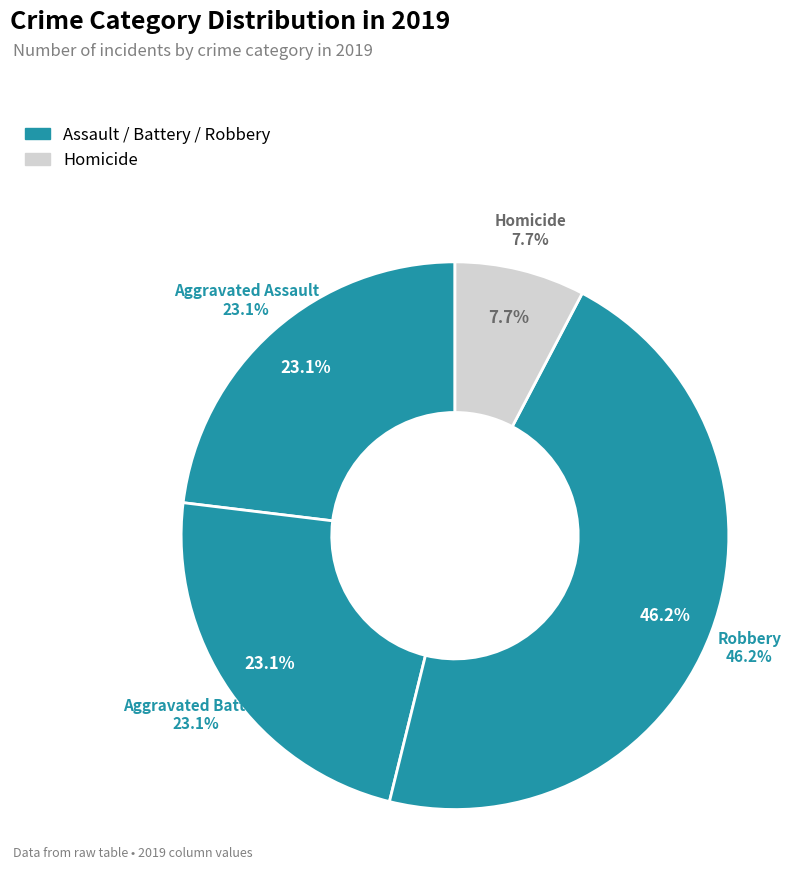

Is Aggravated Battery the majority of the pie?

No